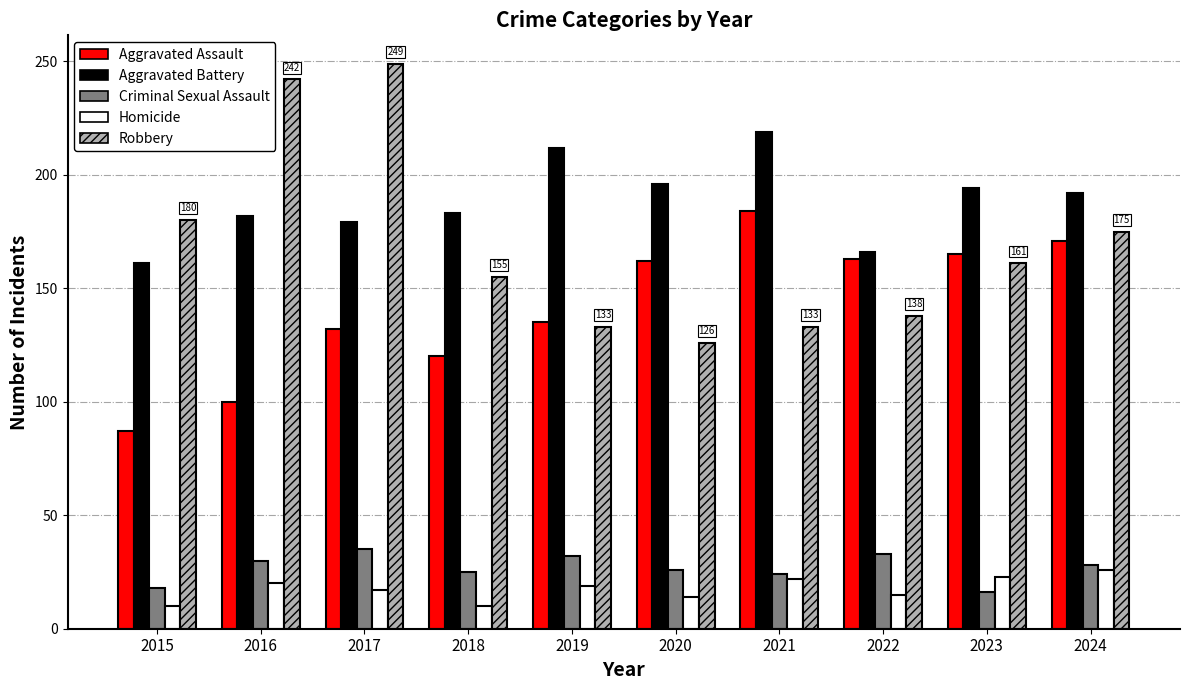

Rank the series by their maximum value, from highest to lowest.

Robbery, Aggravated Battery, Aggravated Assault, Criminal Sexual Assault, Homicide